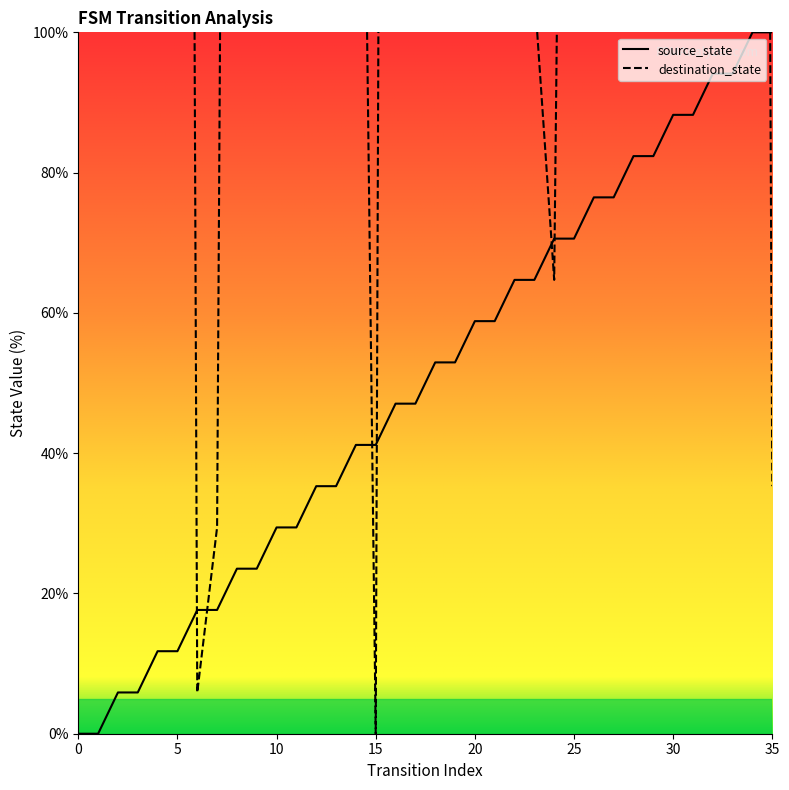

Where is destination_state nearest to the value 373?

10